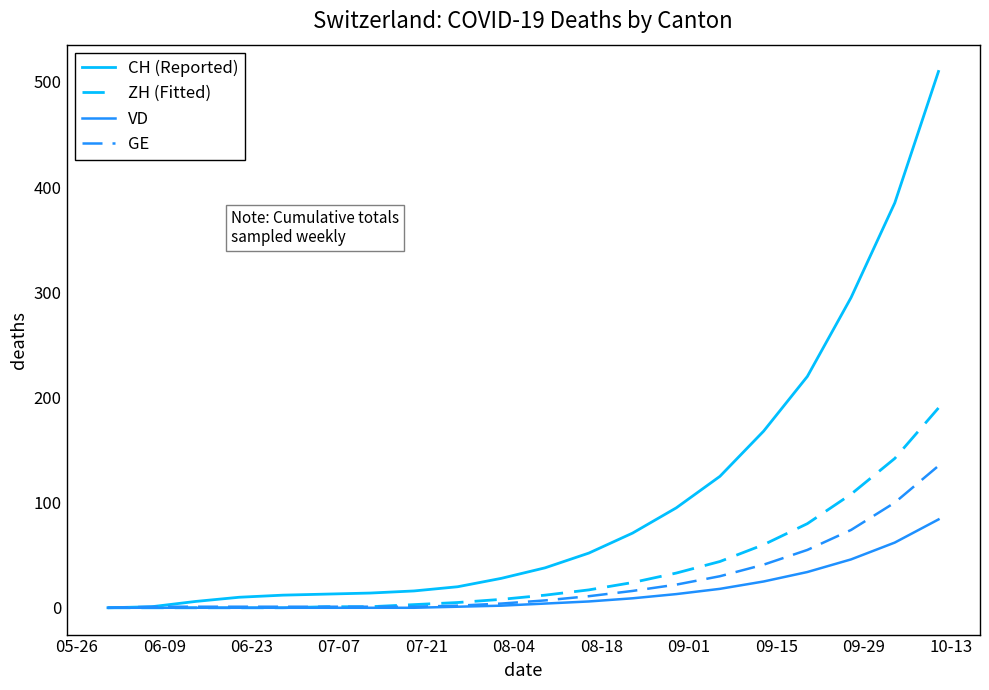

Which series has the widest spread of values?

CH (Reported)